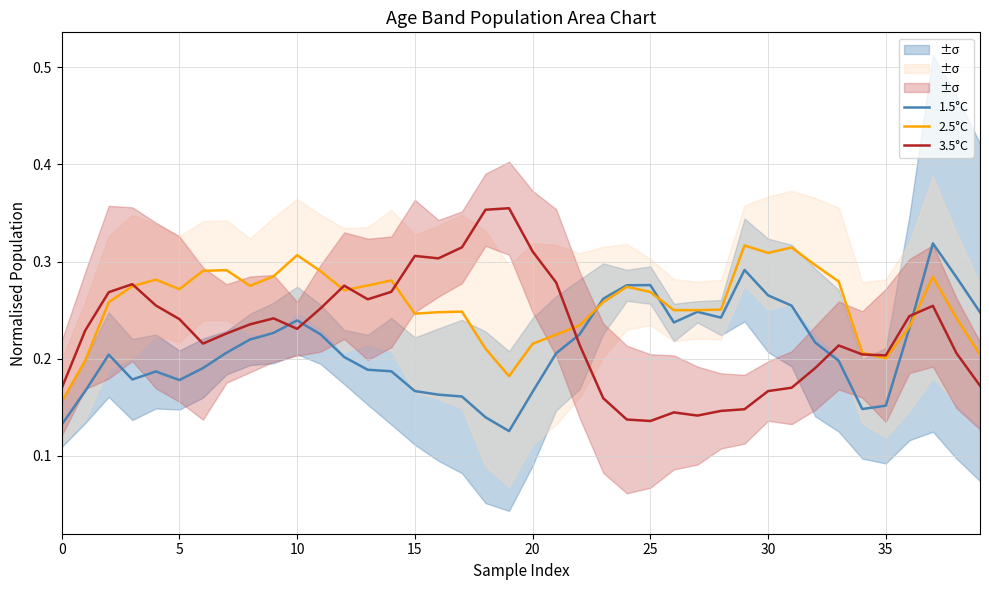

Reading right to left, extract all data points from this chart.

1.5°C: 0.2	0.3	0.3	0.2	0.2	0.1	0.2	0.2	0.3	0.3	0.3	0.2	0.2	0.2	0.3	0.3	0.3	0.2	0.2	0.2	0.1	0.1	0.2	0.2	0.2	0.2	0.2	0.2	0.2	0.2	0.2	0.2	0.2	0.2	0.2	0.2	0.2	0.2	0.2	0.1
2.5°C: 0.2	0.2	0.3	0.2	0.2	0.2	0.3	0.3	0.3	0.3	0.3	0.3	0.2	0.2	0.3	0.3	0.3	0.2	0.2	0.2	0.2	0.2	0.2	0.2	0.2	0.3	0.3	0.3	0.3	0.3	0.3	0.3	0.3	0.3	0.3	0.3	0.3	0.3	0.2	0.2
3.5°C: 0.2	0.2	0.3	0.2	0.2	0.2	0.2	0.2	0.2	0.2	0.1	0.1	0.1	0.1	0.1	0.1	0.2	0.2	0.3	0.3	0.4	0.4	0.3	0.3	0.3	0.3	0.3	0.3	0.3	0.2	0.2	0.2	0.2	0.2	0.2	0.3	0.3	0.3	0.2	0.2